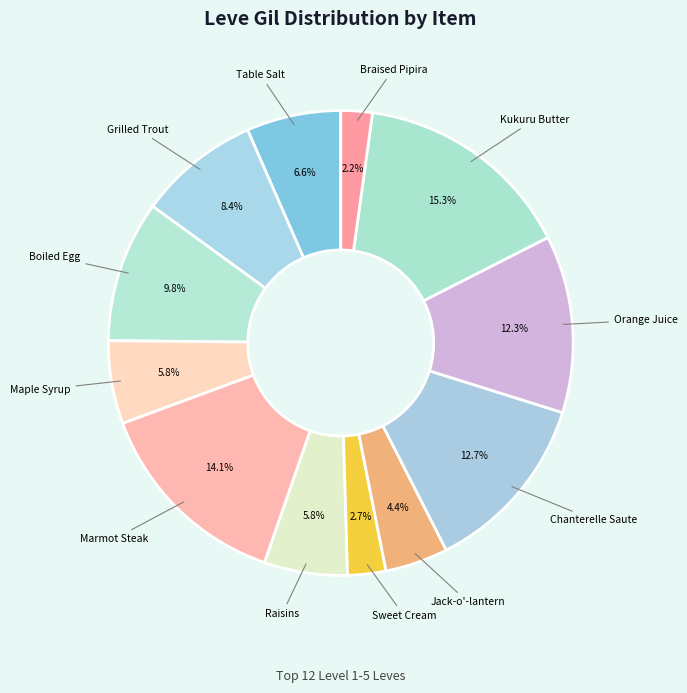

Which category has the biggest portion of the pie?

Kukuru Butter